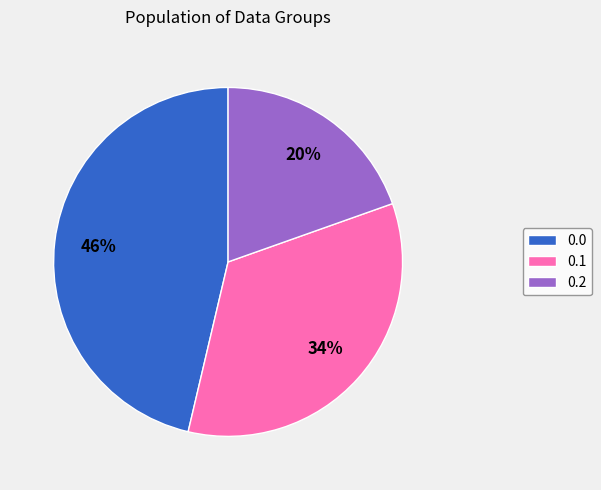

To the nearest percent, what portion does 0.0 represent?

46%